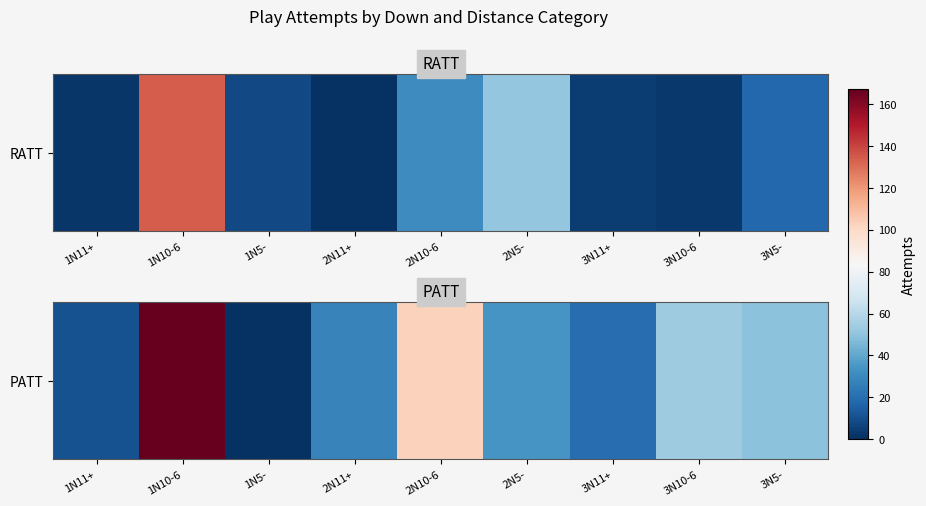

List the labels in order of value, smallest first.

1N5-, 1N11+, 3N11+, 2N11+, 2N5-, 3N5-, 3N10-6, 2N10-6, 1N10-6